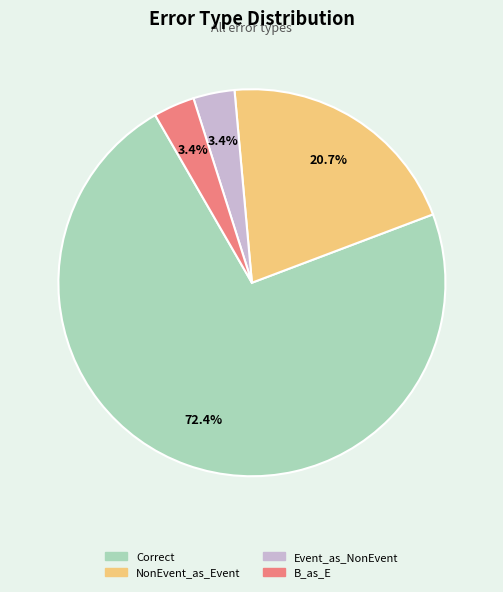

Does any single category account for the majority?

Yes